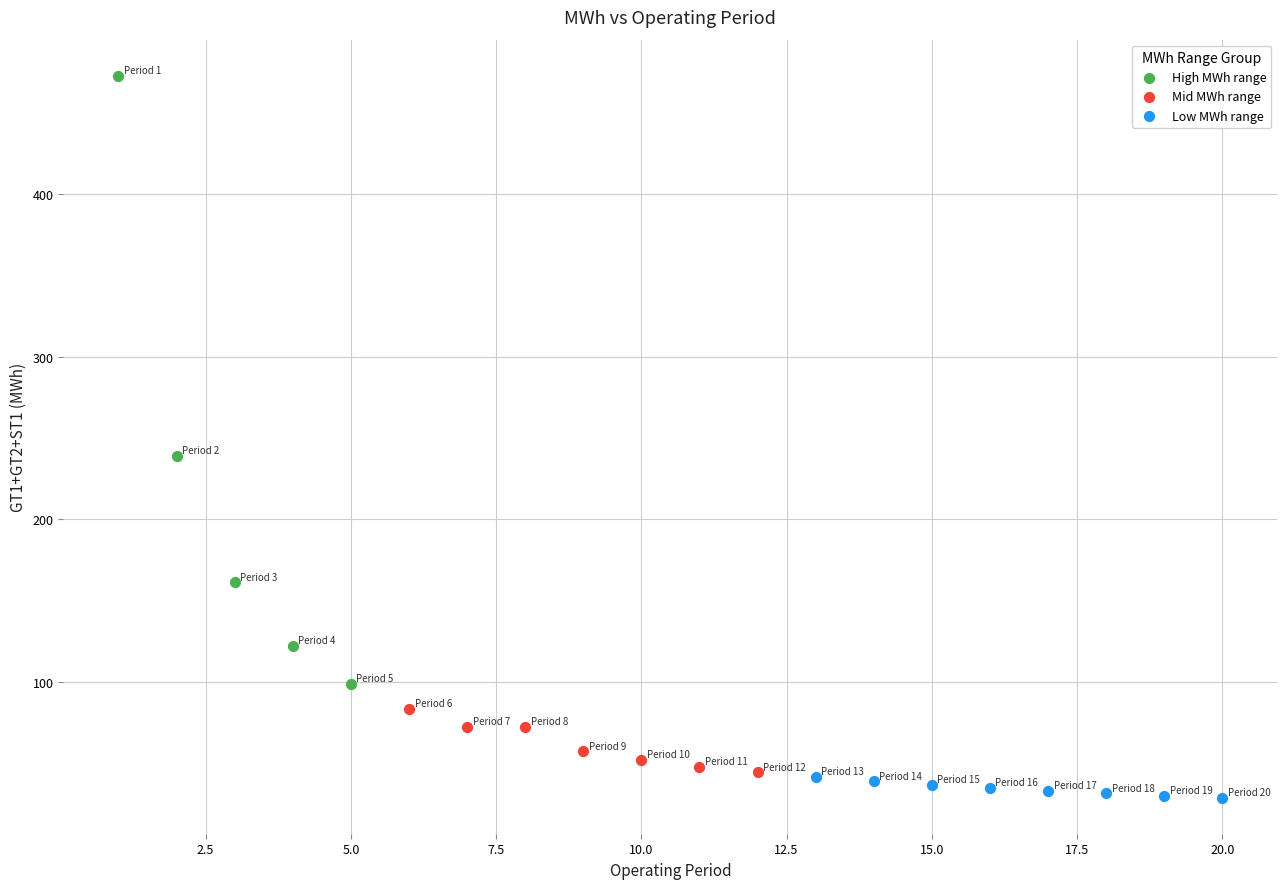

Which series contains the lowest Y value?

Low MWh range